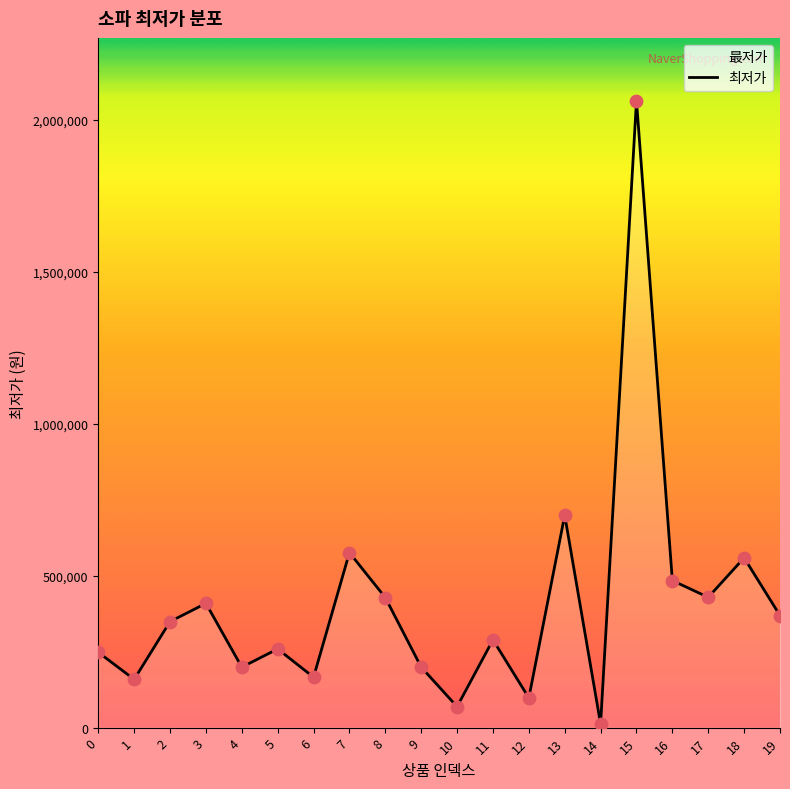

Approximately how many times larger is the value at 0 compared to 1?

1.6